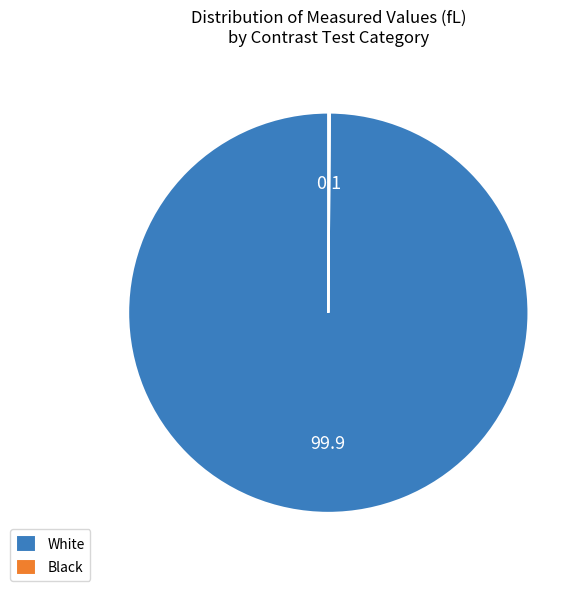

Which category has the biggest portion of the pie?

White